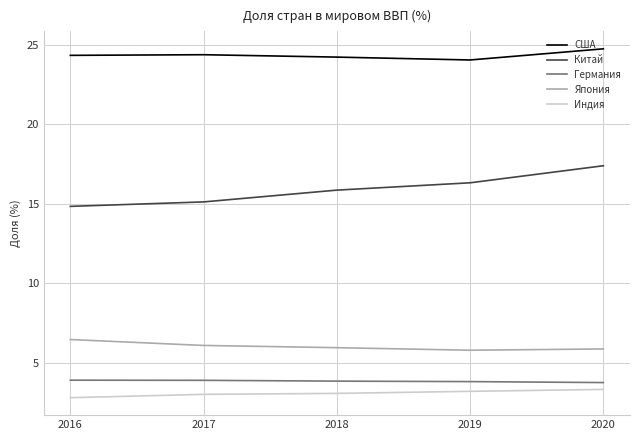

What is the difference between the second highest and minimum values in the Китай series?

1.5